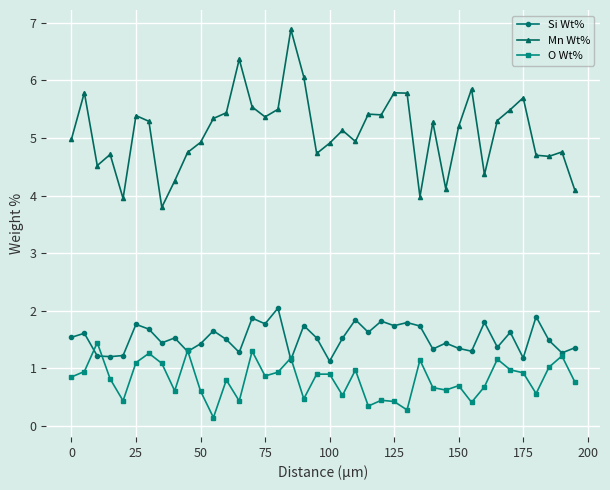

Does the chart display data point markers on the line(s)?

Yes